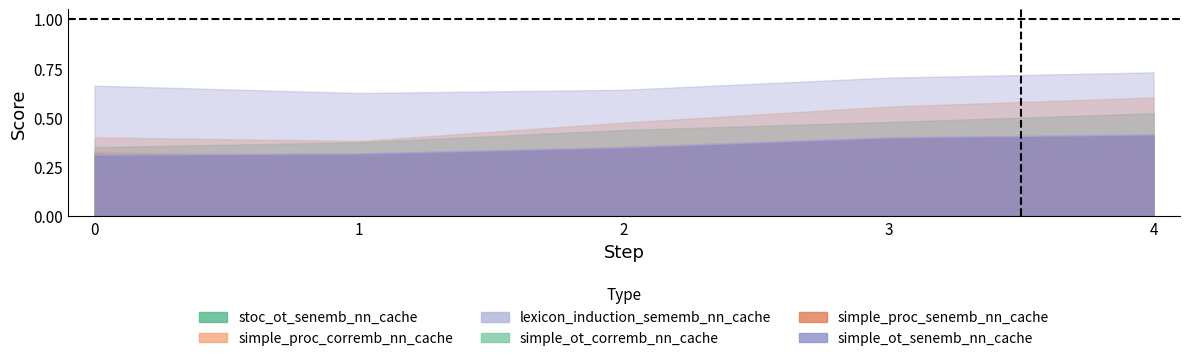

Count the number of categories in the chart.

5